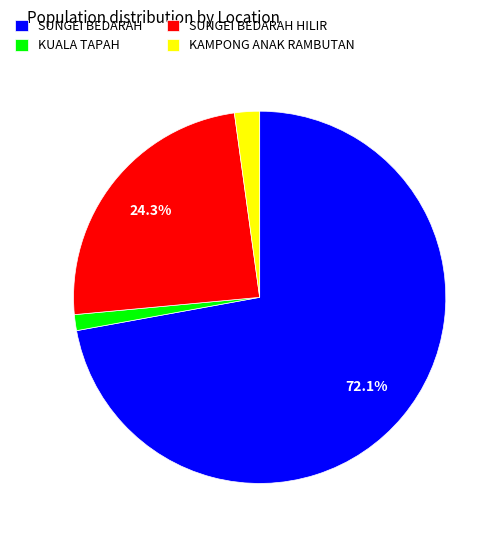

To the nearest percent, what portion does KAMPONG ANAK RAMBUTAN represent?

2%